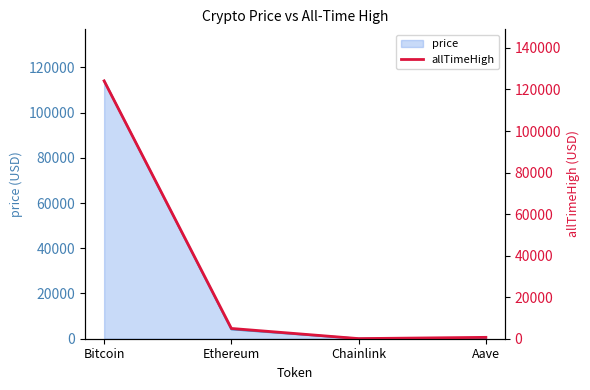

In price, how many points are lower than both neighbors (excluding endpoints)?

1